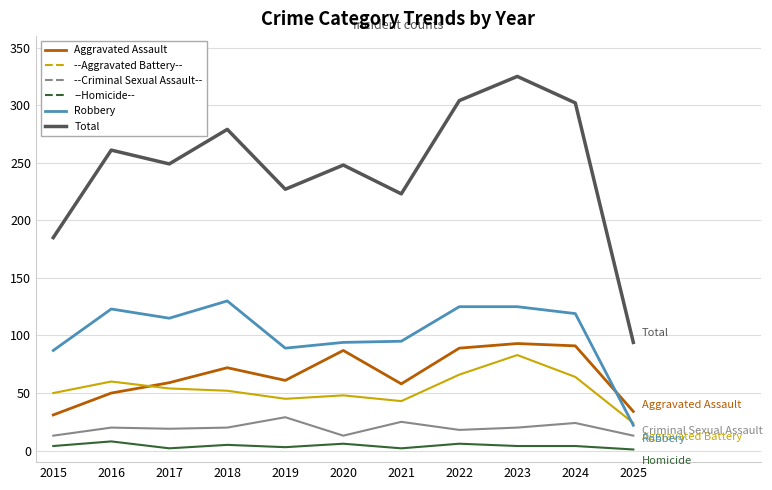

What is the greatest value displayed?

325